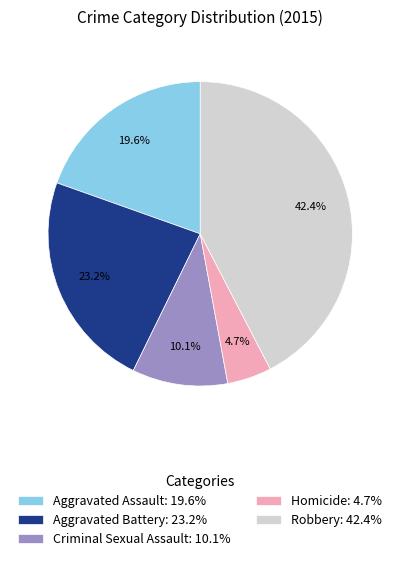

What percentage is the Robbery slice, to the nearest percent?

42%